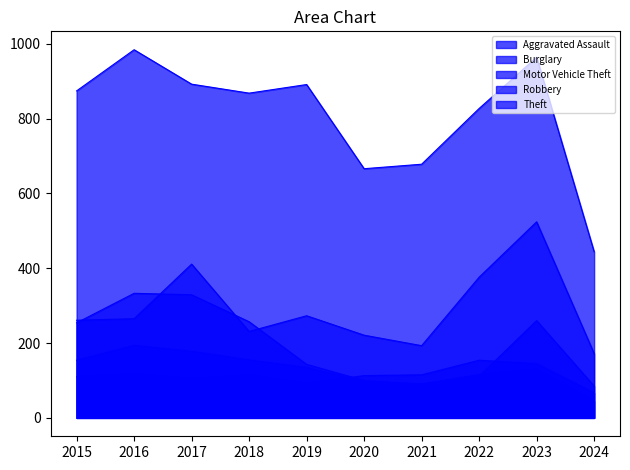

List the series in order of their peak value, highest first.

Theft, Motor Vehicle Theft, Burglary, Robbery, Aggravated Assault